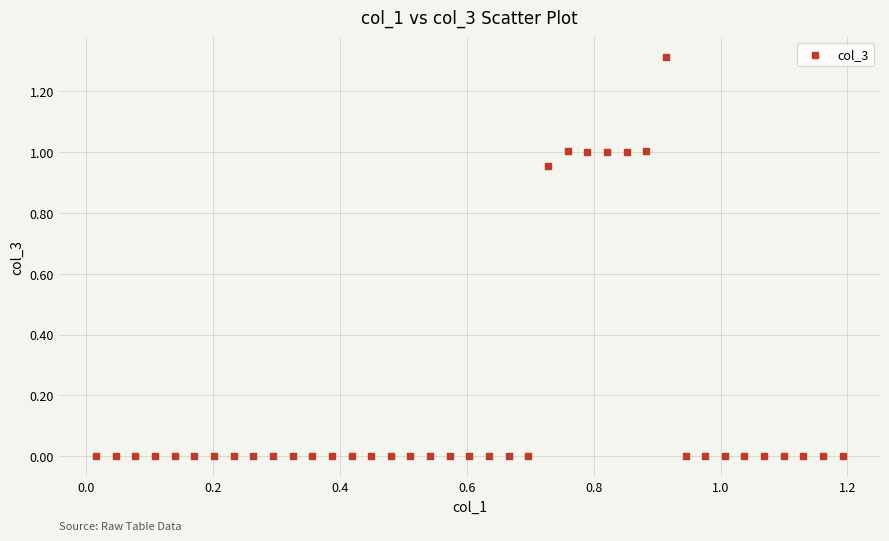

What is the range of X values (max minus min)?

1.2